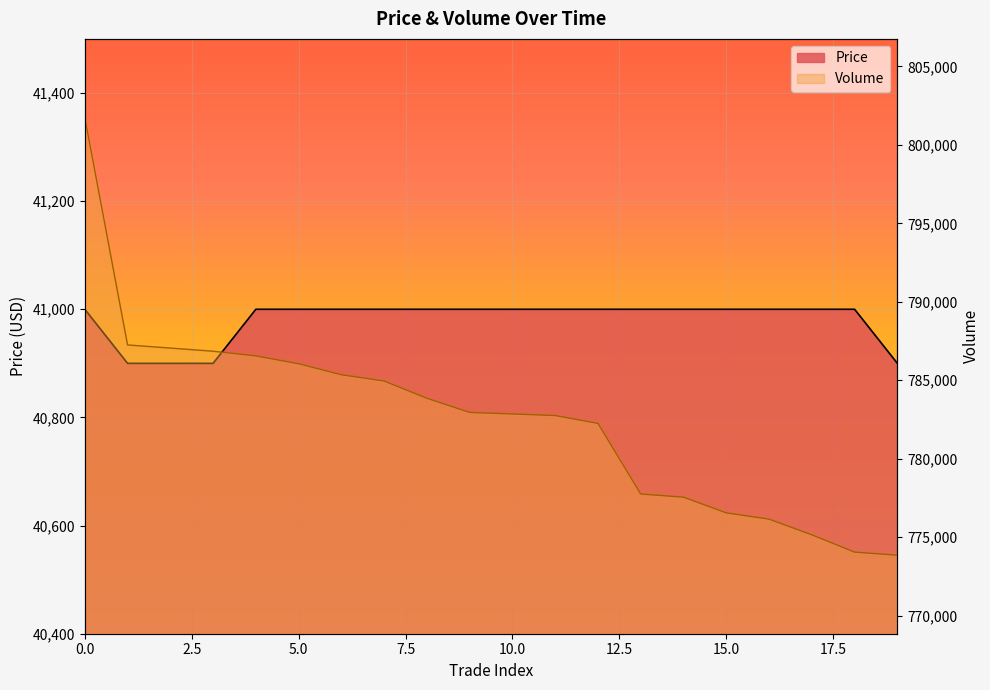

True or false: Price has more than 0 points higher than both neighbors.

False